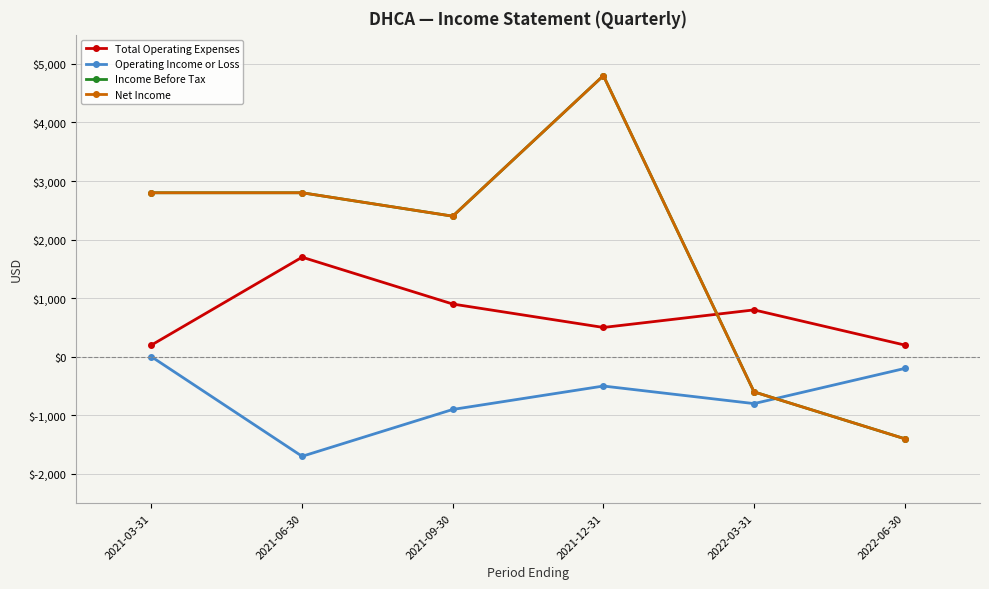

Which category has the lowest value in the Total Operating Expenses series?

2021-03-31